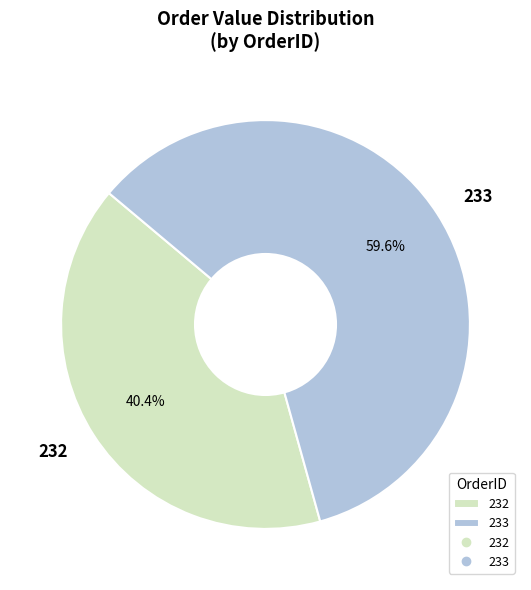

What percentage is the 233 slice, to the nearest percent?

60%